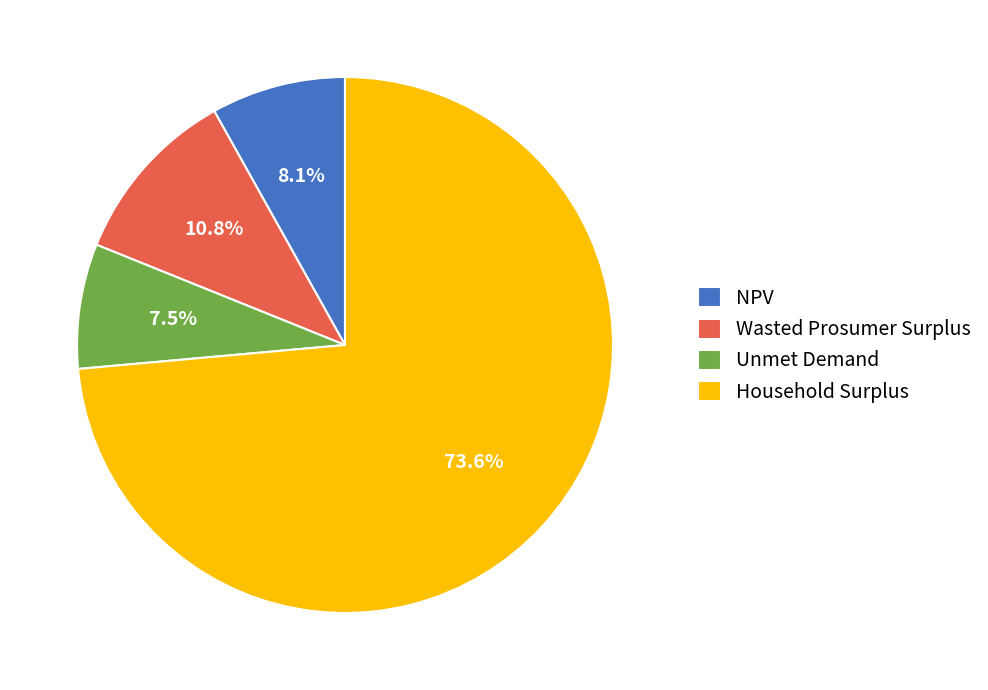

Combined, what portion of the pie is Household Surplus and Wasted Prosumer Surplus?

84.4%